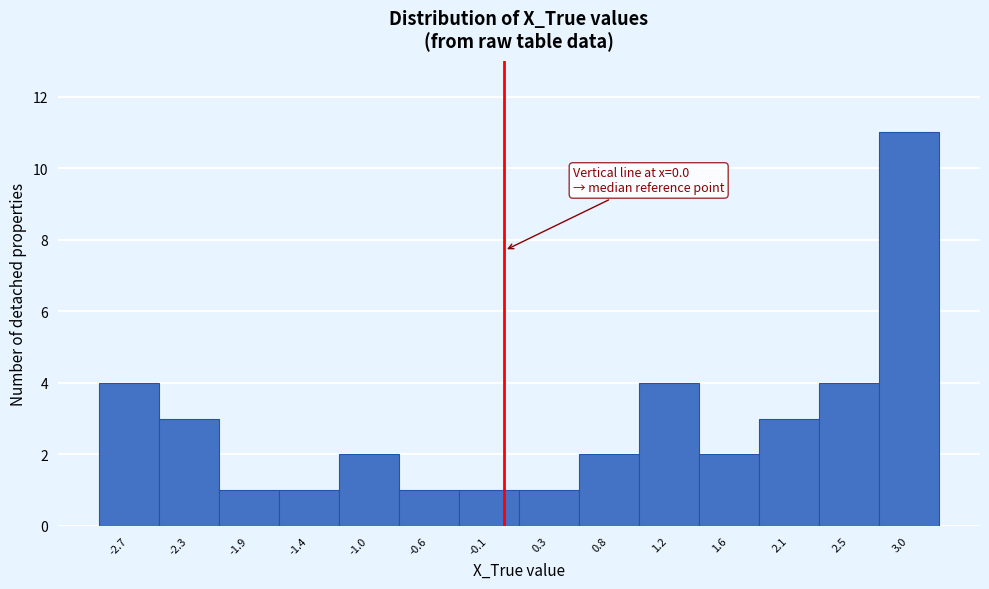

Over which range of the x-axis is the bar tallest?

2.75 to 3.15